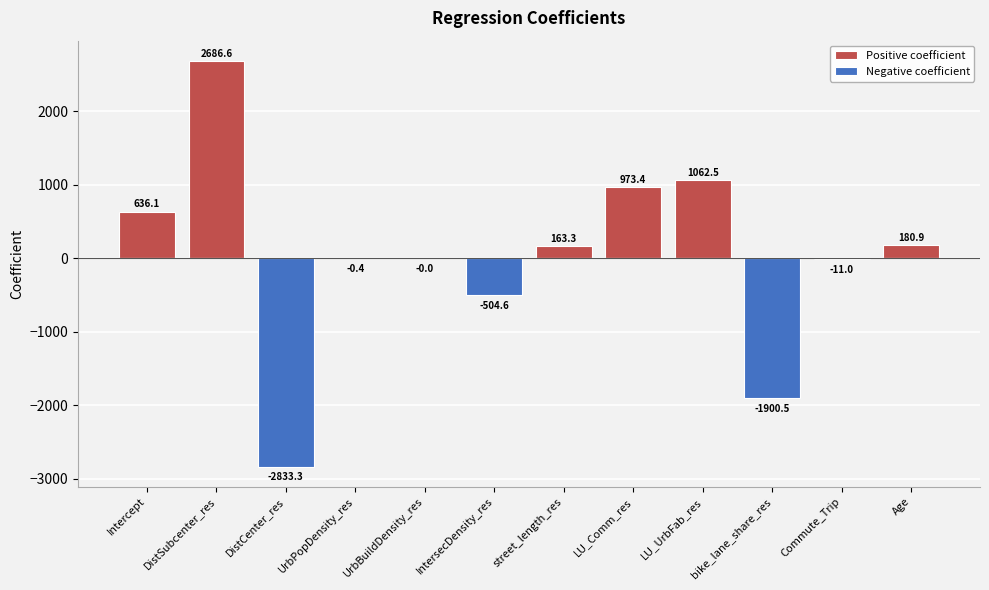

What are all the series names shown in the legend?

Positive coefficient, Negative coefficient